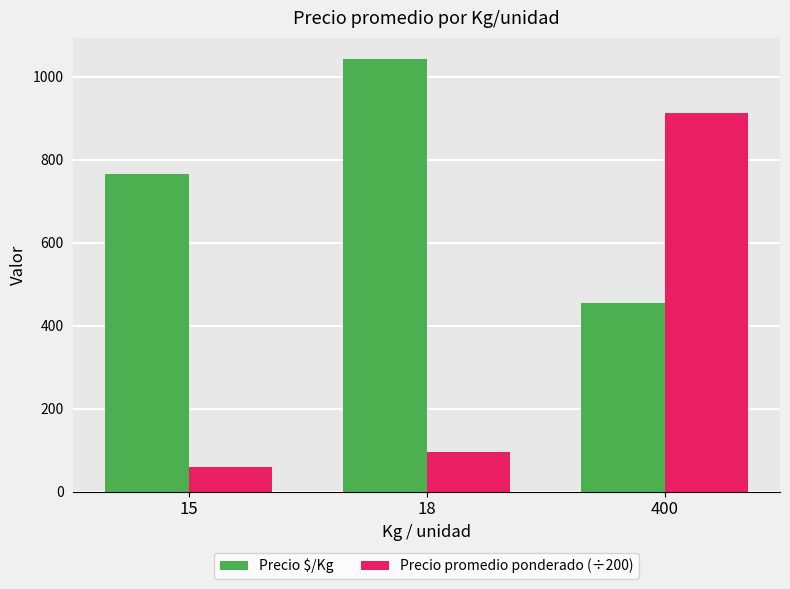

The Precio promedio ponderado (÷200) series shows 47.5 at 18. True or false?

False